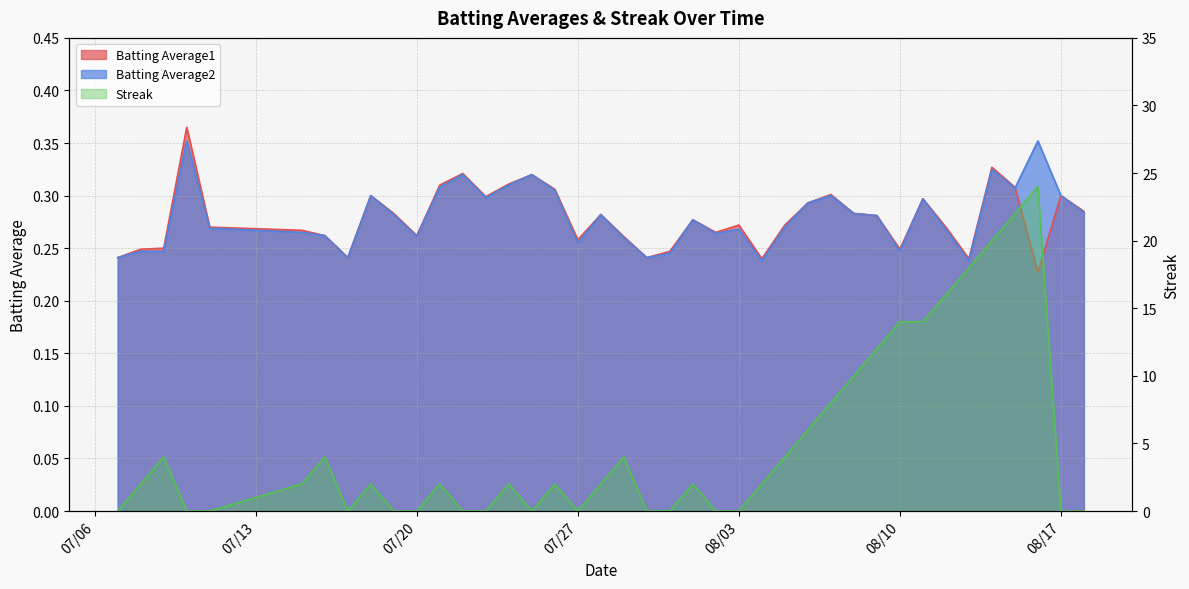

True or false: Batting Average2 has more than 0 points higher than both neighbors.

True